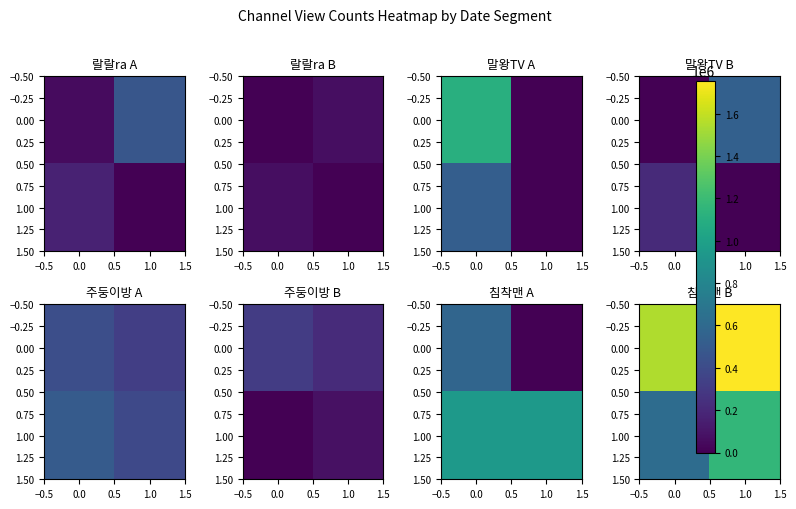

At how many categories does at least one series exceed 1168842?

2